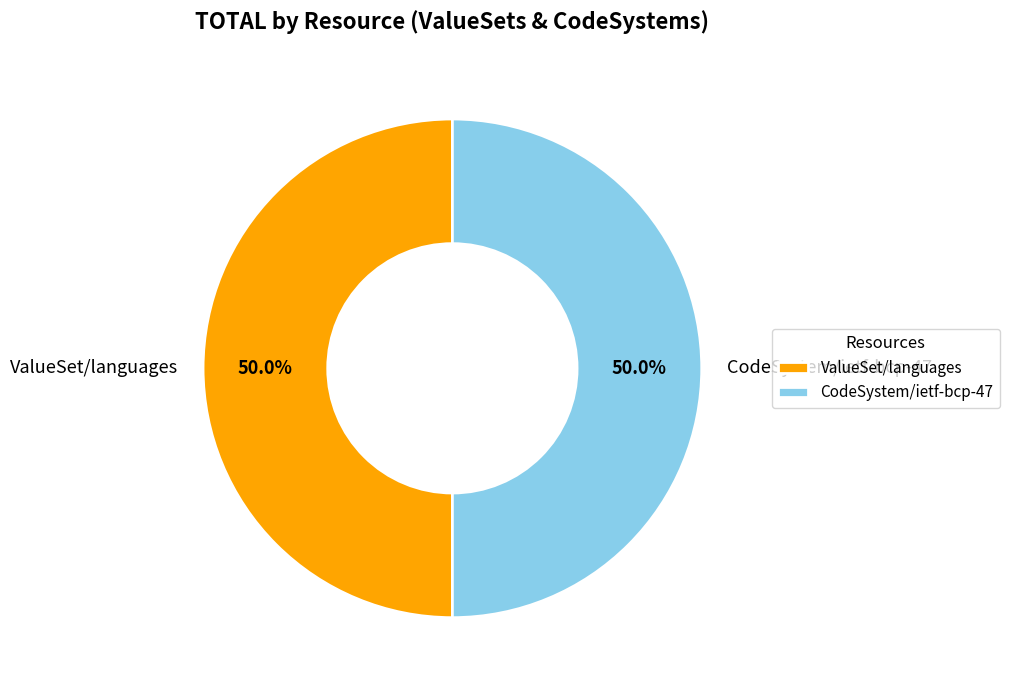

Count the number of slices in the pie.

2